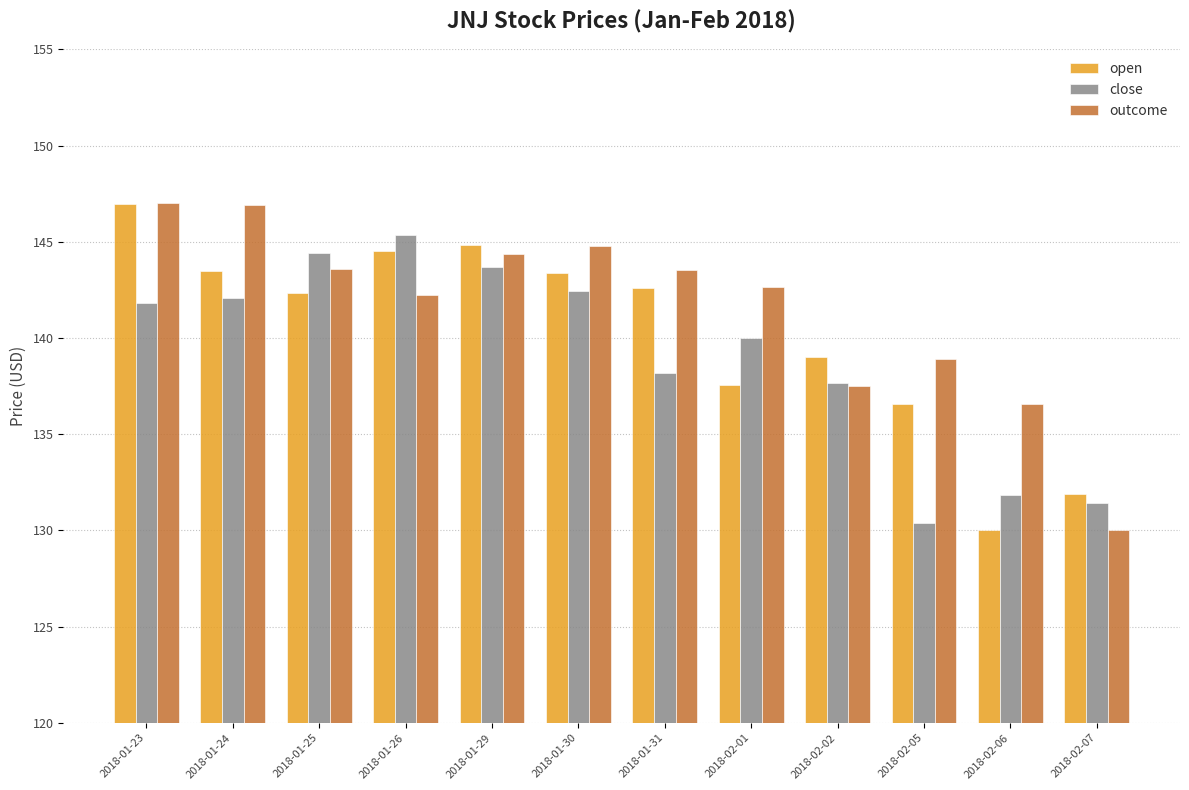

At which category is the sum across all series the highest?

2018-01-23